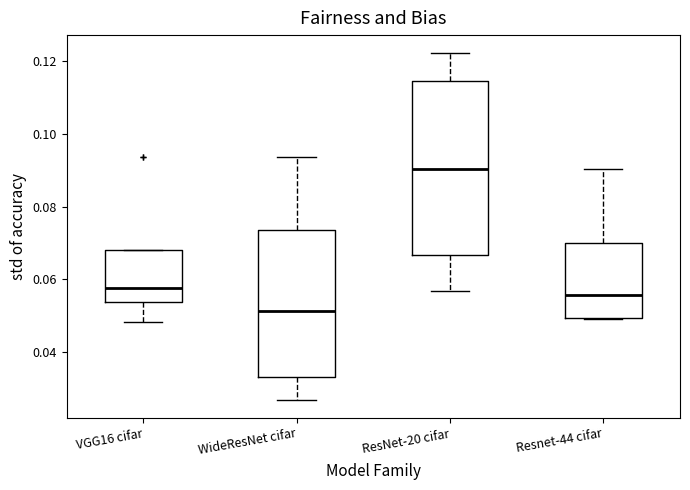

Where is the lower edge of the box for VGG16 cifar on the y-axis? The values are not printed on the chart, so give them approximately, as read against the axis.

0.054